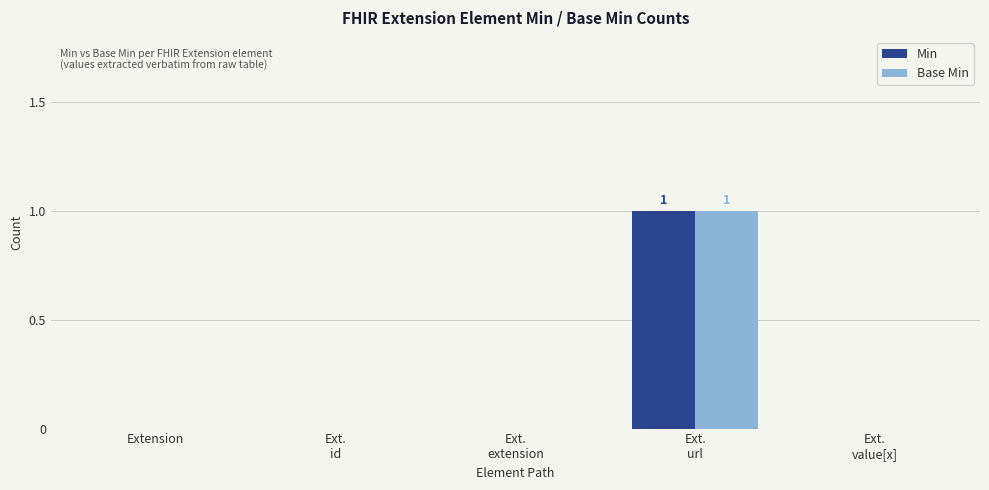

Reading left to right, transcribe all the data shown in this chart.

Min: Extension=0	Ext.
id=0	Ext.
extension=0	Ext.
url=1	Ext.
value[x]=0
Base Min: Extension=0	Ext.
id=0	Ext.
extension=0	Ext.
url=1	Ext.
value[x]=0